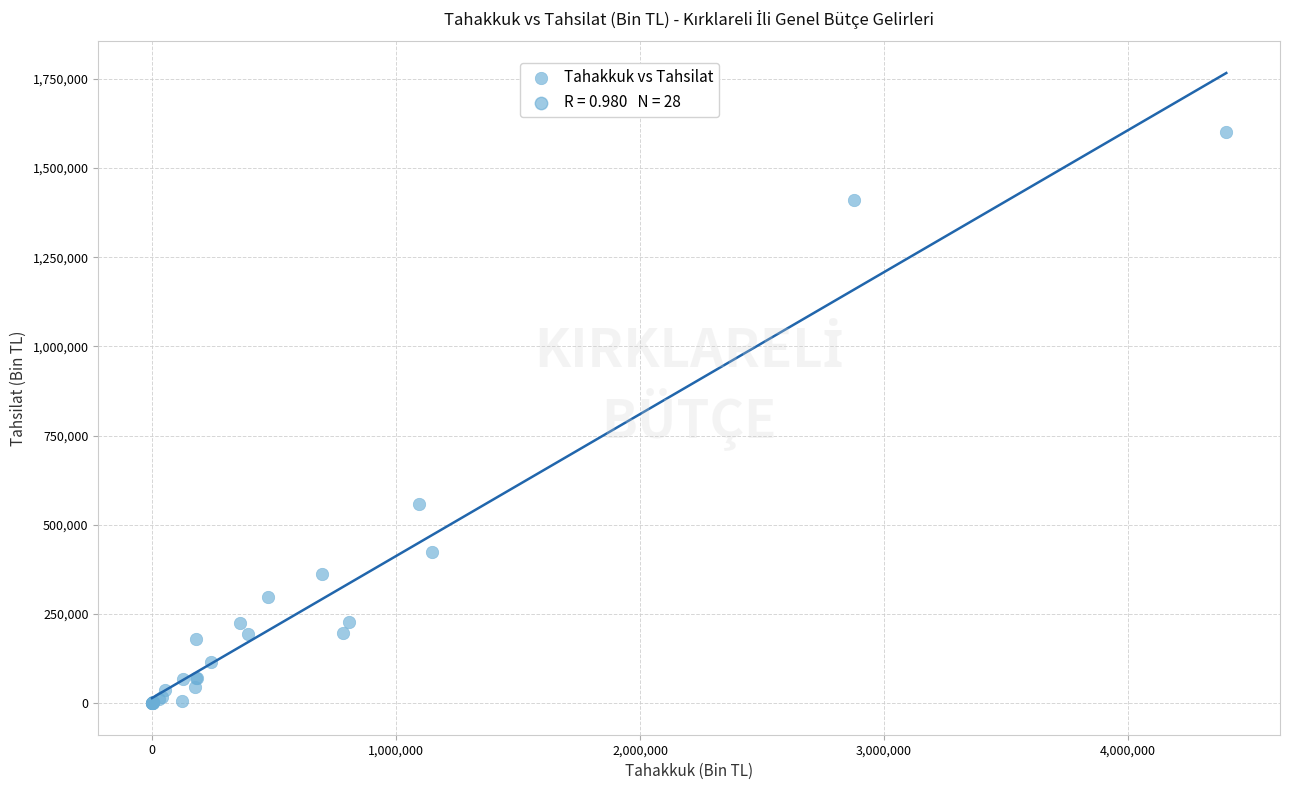

What Y value in the scatter plot is closest to 800852?

556990.2